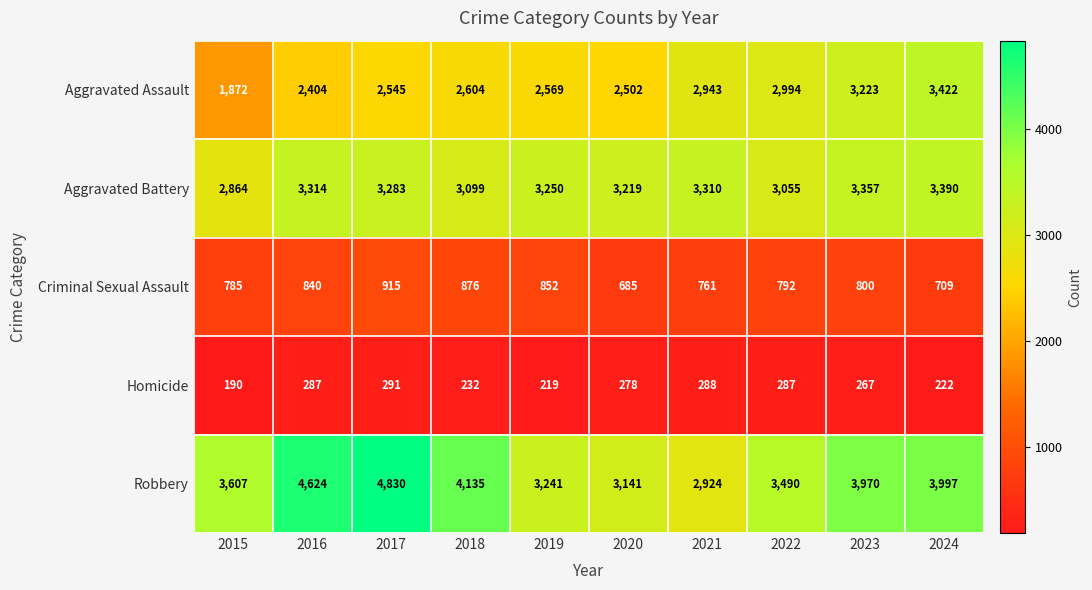

Which category has the highest value across all series?

2017